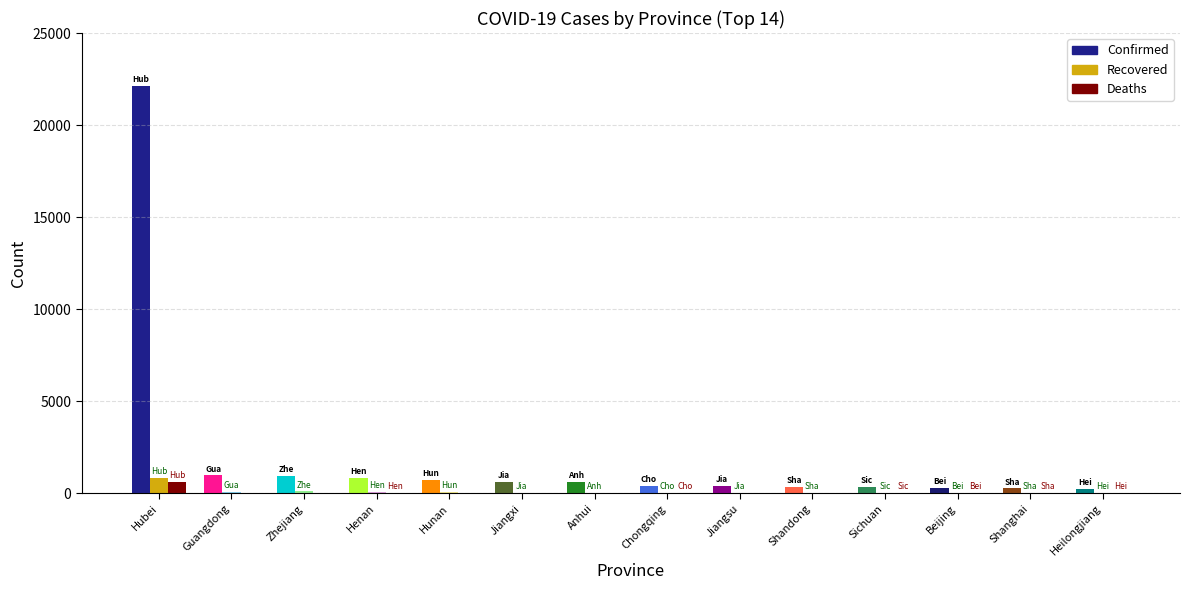

Which series has the widest spread of values?

Confirmed